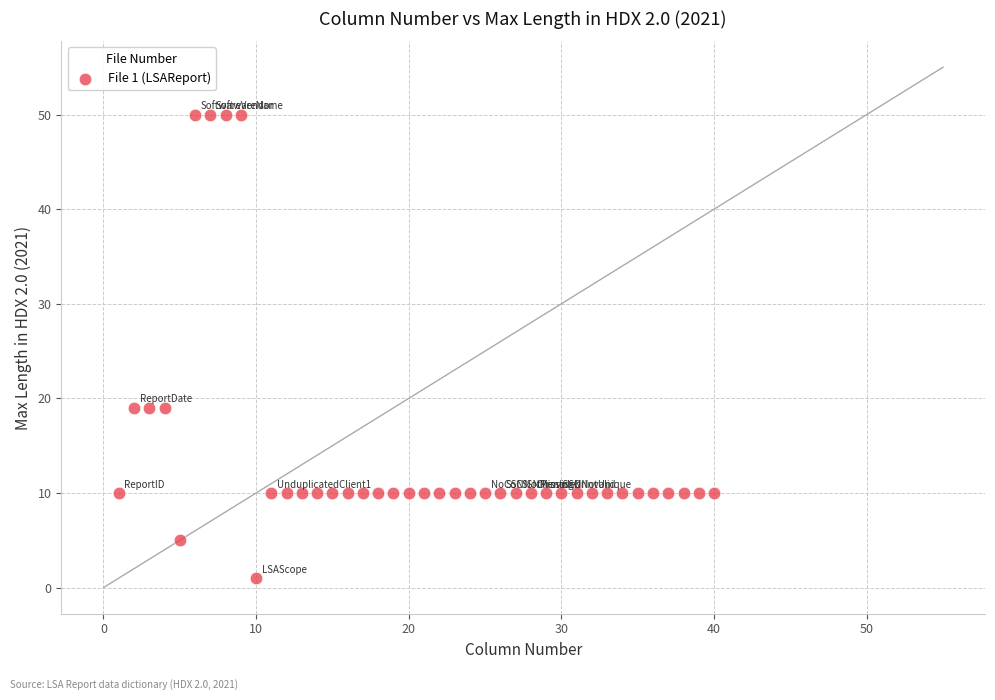

What is the range of X values (max minus min)?

39